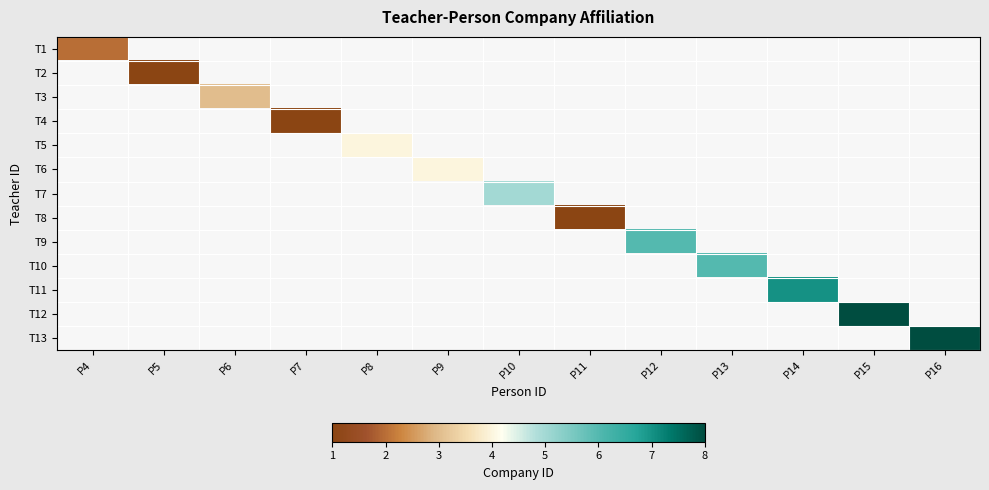

How many series are shown in this chart?

13